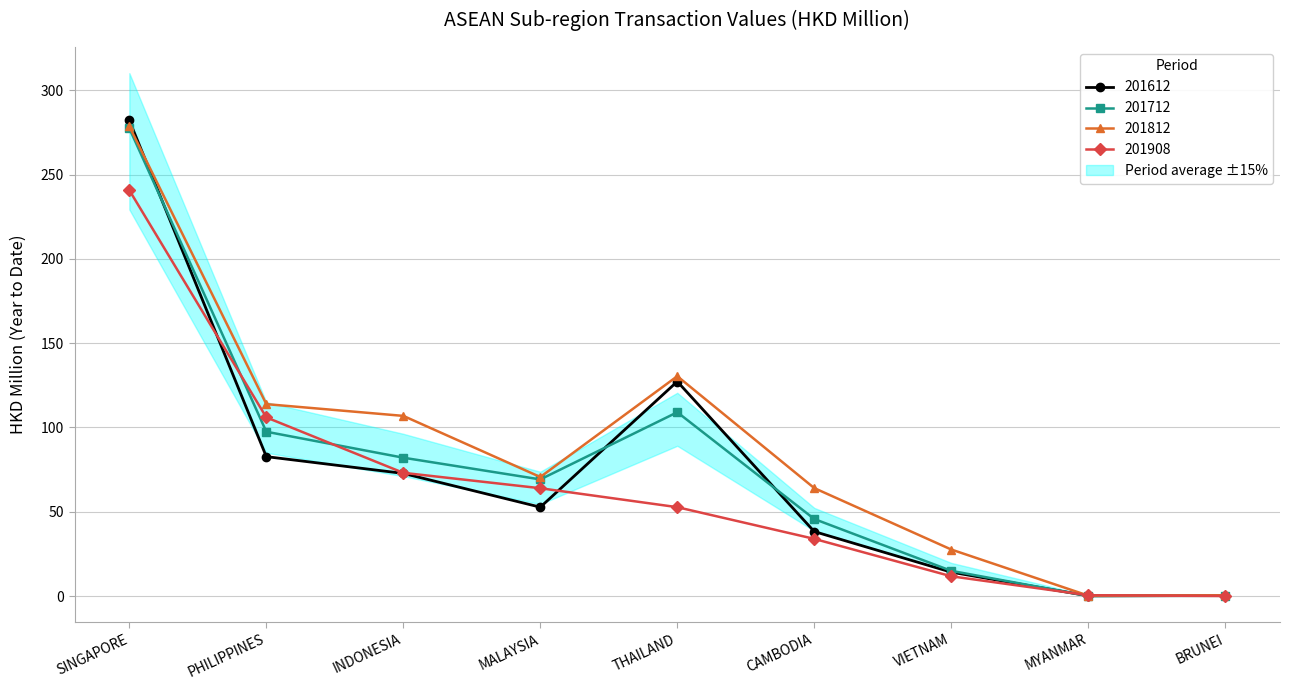

What is the label of the 7th point from the left?

VIETNAM